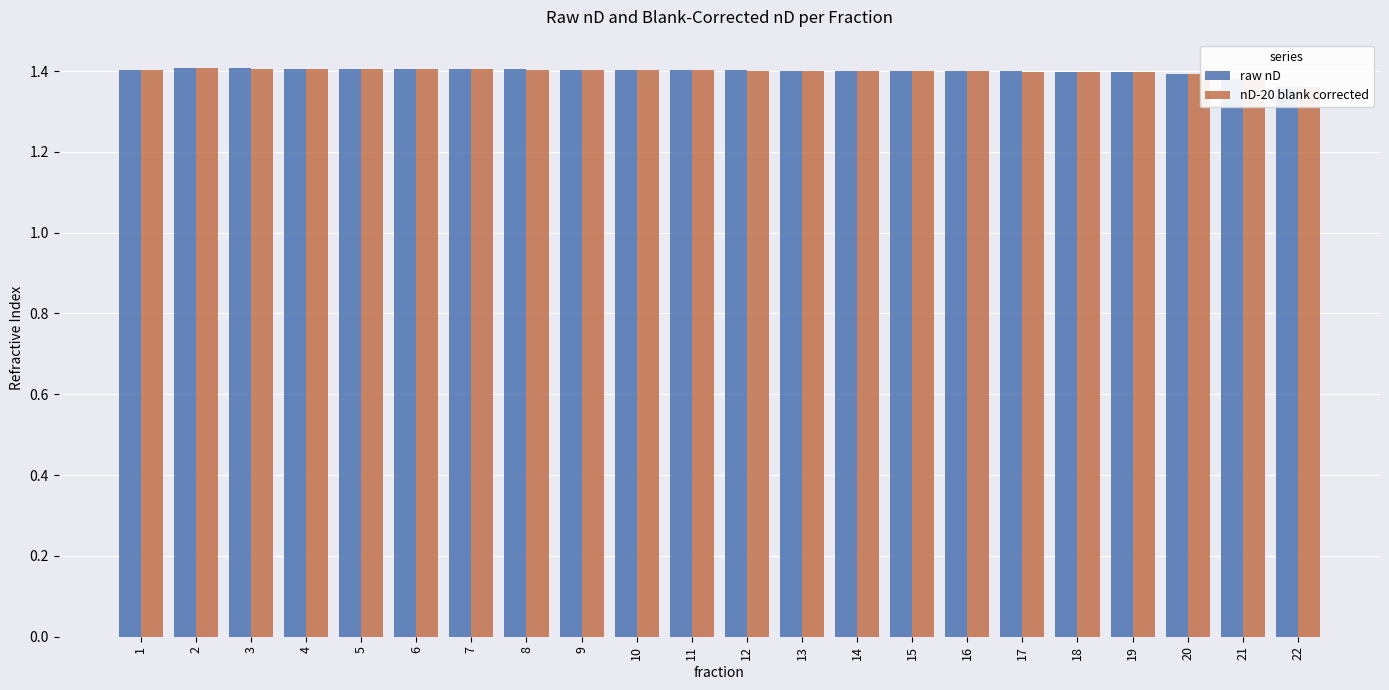

How many distinct data groups are displayed?

2